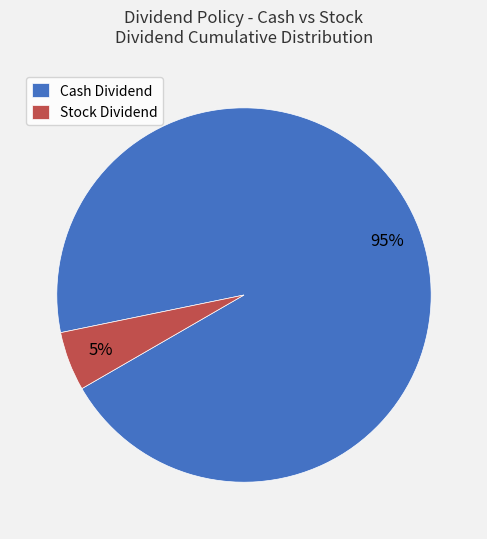

True or false: Stock Dividend accounts for 16% of the total.

False